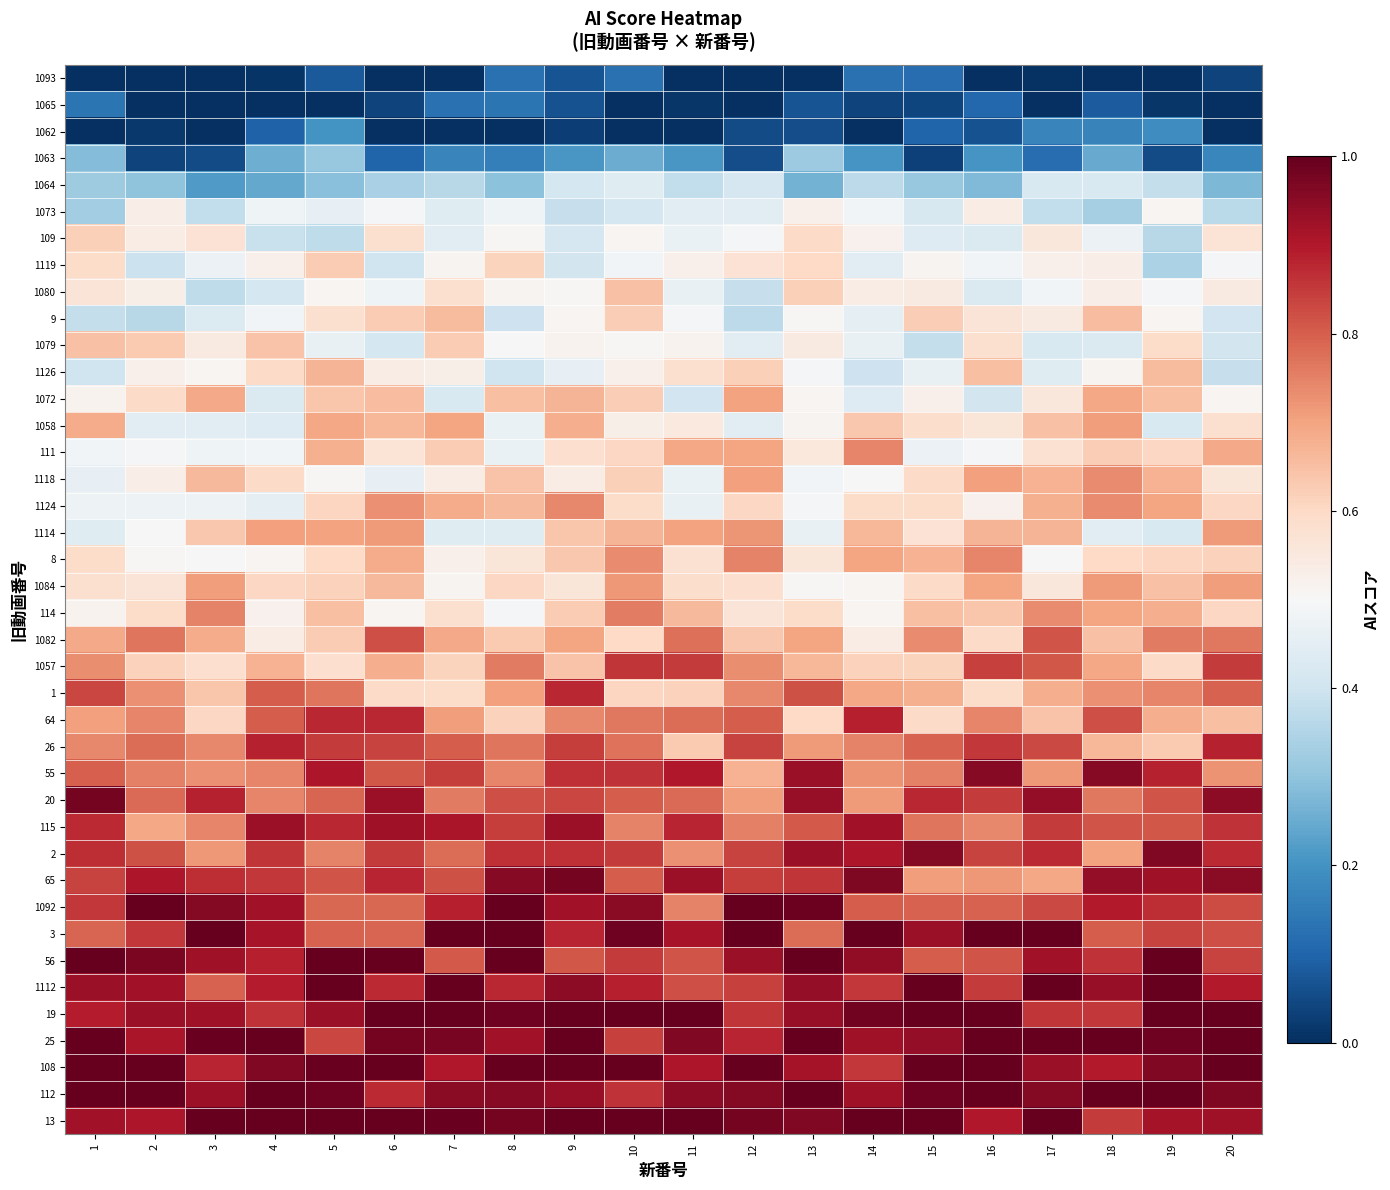

Reading left to right, what are all the values shown in this chart?

row_0: 0.0	0.0	0.0	0.0	0.1	0.0	0.0	0.1	0.1	0.1	0.0	0.0	0.0	0.1	0.1	0.0	0.0	0.0	0.0	0.0
row_1: 0.1	0.0	0.0	0.0	0.0	0.0	0.1	0.1	0.1	0.0	0.0	0.0	0.1	0.0	0.0	0.1	0.0	0.1	0.0	0.0
row_2: 0.0	0.0	0.0	0.1	0.2	0.0	0.0	0.0	0.0	0.0	0.0	0.1	0.1	0.0	0.1	0.1	0.2	0.2	0.2	0.0
row_3: 0.3	0.0	0.1	0.3	0.3	0.1	0.2	0.2	0.2	0.3	0.2	0.1	0.3	0.2	0.0	0.2	0.1	0.2	0.1	0.2
row_4: 0.3	0.3	0.2	0.2	0.3	0.3	0.4	0.3	0.4	0.4	0.4	0.4	0.3	0.4	0.3	0.3	0.4	0.4	0.4	0.3
row_5: 0.3	0.5	0.4	0.5	0.5	0.5	0.4	0.5	0.4	0.4	0.4	0.4	0.5	0.5	0.4	0.5	0.4	0.3	0.5	0.4
row_6: 0.6	0.5	0.6	0.4	0.4	0.6	0.4	0.5	0.4	0.5	0.5	0.5	0.6	0.5	0.4	0.4	0.6	0.5	0.4	0.6
row_7: 0.6	0.4	0.5	0.5	0.6	0.4	0.5	0.6	0.4	0.5	0.5	0.6	0.6	0.4	0.5	0.5	0.5	0.5	0.3	0.5
row_8: 0.6	0.5	0.4	0.4	0.5	0.5	0.6	0.5	0.5	0.6	0.5	0.4	0.6	0.5	0.5	0.4	0.5	0.5	0.5	0.5
row_9: 0.4	0.4	0.4	0.5	0.6	0.6	0.7	0.4	0.5	0.6	0.5	0.4	0.5	0.5	0.6	0.6	0.5	0.7	0.5	0.4
row_10: 0.6	0.6	0.5	0.6	0.5	0.4	0.6	0.5	0.5	0.5	0.5	0.4	0.5	0.5	0.4	0.6	0.4	0.4	0.6	0.4
row_11: 0.4	0.5	0.5	0.6	0.7	0.5	0.5	0.4	0.5	0.5	0.6	0.6	0.5	0.4	0.5	0.7	0.4	0.5	0.7	0.4
row_12: 0.5	0.6	0.7	0.4	0.6	0.7	0.4	0.7	0.7	0.6	0.4	0.7	0.5	0.4	0.5	0.4	0.6	0.7	0.7	0.5
row_13: 0.7	0.4	0.4	0.4	0.7	0.7	0.7	0.5	0.7	0.5	0.6	0.4	0.5	0.6	0.6	0.6	0.6	0.7	0.4	0.6
row_14: 0.5	0.5	0.5	0.5	0.7	0.6	0.6	0.5	0.6	0.6	0.7	0.7	0.6	0.7	0.5	0.5	0.6	0.6	0.6	0.7
row_15: 0.5	0.5	0.7	0.6	0.5	0.5	0.5	0.6	0.5	0.6	0.5	0.7	0.5	0.5	0.6	0.7	0.7	0.7	0.7	0.6
row_16: 0.5	0.5	0.5	0.5	0.6	0.7	0.7	0.7	0.7	0.6	0.5	0.6	0.5	0.6	0.6	0.5	0.7	0.7	0.7	0.6
row_17: 0.4	0.5	0.6	0.7	0.7	0.7	0.4	0.4	0.6	0.7	0.7	0.7	0.5	0.7	0.6	0.7	0.7	0.4	0.4	0.7
row_18: 0.6	0.5	0.5	0.5	0.6	0.7	0.5	0.6	0.6	0.7	0.6	0.7	0.6	0.7	0.7	0.7	0.5	0.6	0.6	0.6
row_19: 0.6	0.6	0.7	0.6	0.6	0.7	0.5	0.6	0.6	0.7	0.6	0.6	0.5	0.5	0.6	0.7	0.6	0.7	0.6	0.7
row_20: 0.5	0.6	0.7	0.5	0.7	0.5	0.6	0.5	0.6	0.8	0.7	0.6	0.6	0.5	0.7	0.6	0.7	0.7	0.7	0.6
row_21: 0.7	0.8	0.7	0.5	0.6	0.8	0.7	0.6	0.7	0.6	0.8	0.6	0.7	0.5	0.7	0.6	0.8	0.6	0.8	0.8
row_22: 0.7	0.6	0.6	0.7	0.6	0.7	0.6	0.8	0.6	0.9	0.9	0.7	0.7	0.6	0.6	0.8	0.8	0.7	0.6	0.8
row_23: 0.8	0.7	0.6	0.8	0.8	0.6	0.6	0.7	0.9	0.6	0.6	0.7	0.8	0.7	0.7	0.6	0.7	0.7	0.7	0.8
row_24: 0.7	0.7	0.6	0.8	0.9	0.9	0.7	0.6	0.7	0.8	0.8	0.8	0.6	0.9	0.6	0.7	0.6	0.8	0.7	0.6
row_25: 0.7	0.8	0.7	0.9	0.8	0.8	0.8	0.8	0.8	0.8	0.6	0.8	0.7	0.7	0.8	0.9	0.8	0.7	0.6	0.9
row_26: 0.8	0.8	0.7	0.7	0.9	0.8	0.8	0.7	0.9	0.9	0.9	0.7	0.9	0.7	0.8	1.0	0.7	1.0	0.9	0.7
row_27: 1.0	0.8	0.9	0.7	0.8	0.9	0.8	0.8	0.8	0.8	0.8	0.7	0.9	0.7	0.9	0.8	0.9	0.8	0.8	0.9
row_28: 0.9	0.7	0.7	0.9	0.9	0.9	0.9	0.8	0.9	0.7	0.9	0.8	0.8	0.9	0.8	0.7	0.8	0.8	0.8	0.9
row_29: 0.9	0.8	0.7	0.9	0.7	0.9	0.8	0.9	0.9	0.9	0.7	0.8	0.9	0.9	1.0	0.8	0.9	0.7	1.0	0.9
row_30: 0.8	0.9	0.9	0.9	0.8	0.9	0.8	1.0	1.0	0.8	0.9	0.8	0.9	1.0	0.7	0.7	0.7	0.9	0.9	0.9
row_31: 0.9	1.0	1.0	0.9	0.8	0.8	0.9	1.0	0.9	1.0	0.7	1.0	1.0	0.8	0.8	0.8	0.8	0.9	0.9	0.8
row_32: 0.8	0.9	1.0	0.9	0.8	0.8	1.0	1.0	0.9	1.0	0.9	1.0	0.8	1.0	0.9	1.0	1.0	0.8	0.8	0.8
row_33: 1.0	1.0	0.9	0.9	1.0	1.0	0.8	1.0	0.8	0.8	0.8	0.9	1.0	0.9	0.8	0.8	0.9	0.9	1.0	0.8
row_34: 0.9	0.9	0.8	0.9	1.0	0.9	1.0	0.9	0.9	0.9	0.8	0.8	0.9	0.9	1.0	0.8	1.0	0.9	1.0	0.9
row_35: 0.9	0.9	0.9	0.9	0.9	1.0	1.0	1.0	1.0	1.0	1.0	0.9	0.9	1.0	1.0	1.0	0.9	0.9	1.0	1.0
row_36: 1.0	0.9	1.0	1.0	0.8	1.0	1.0	0.9	1.0	0.8	1.0	0.9	1.0	0.9	0.9	1.0	1.0	1.0	1.0	1.0
row_37: 1.0	1.0	0.9	1.0	1.0	1.0	0.9	1.0	1.0	1.0	0.9	1.0	0.9	0.9	1.0	1.0	0.9	0.9	1.0	1.0
row_38: 1.0	1.0	0.9	1.0	1.0	0.9	1.0	1.0	0.9	0.9	0.9	1.0	1.0	0.9	1.0	1.0	1.0	1.0	1.0	1.0
row_39: 0.9	0.9	1.0	1.0	1.0	1.0	1.0	1.0	1.0	1.0	1.0	1.0	1.0	1.0	1.0	0.9	1.0	0.8	0.9	0.9